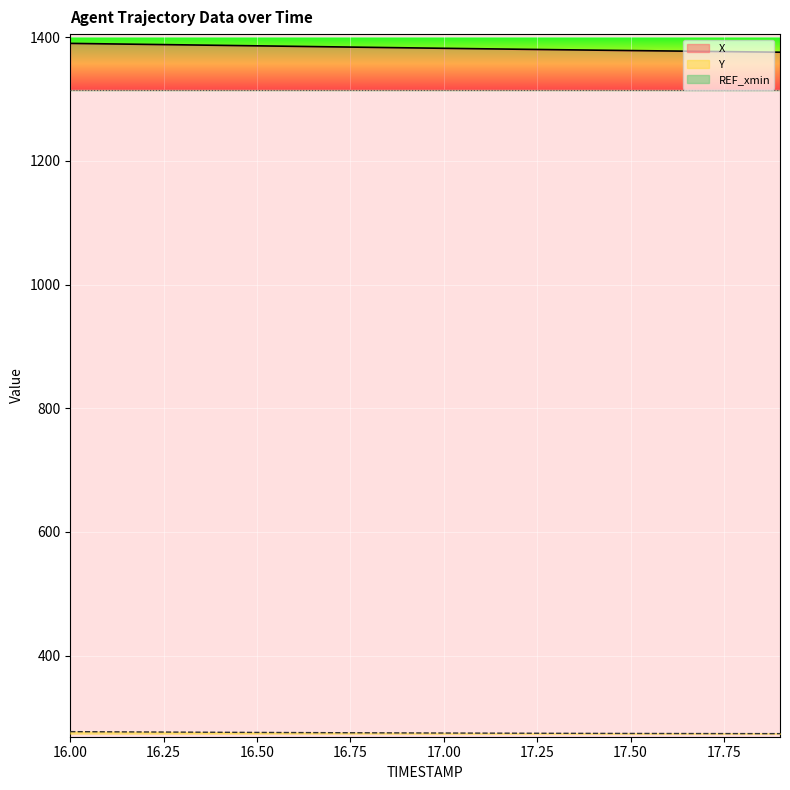

The X series shows 1377.1 at 17.7. True or false?

True